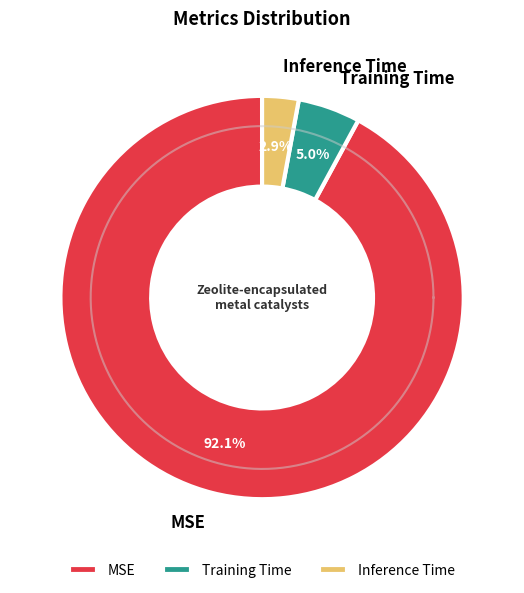

Which slice is the smallest?

Inference Time